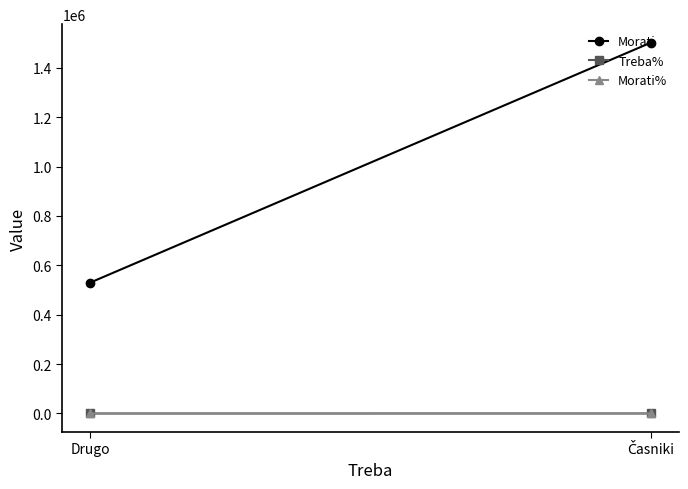

The Morati series shows 860730.1 at Drugo. True or false?

False